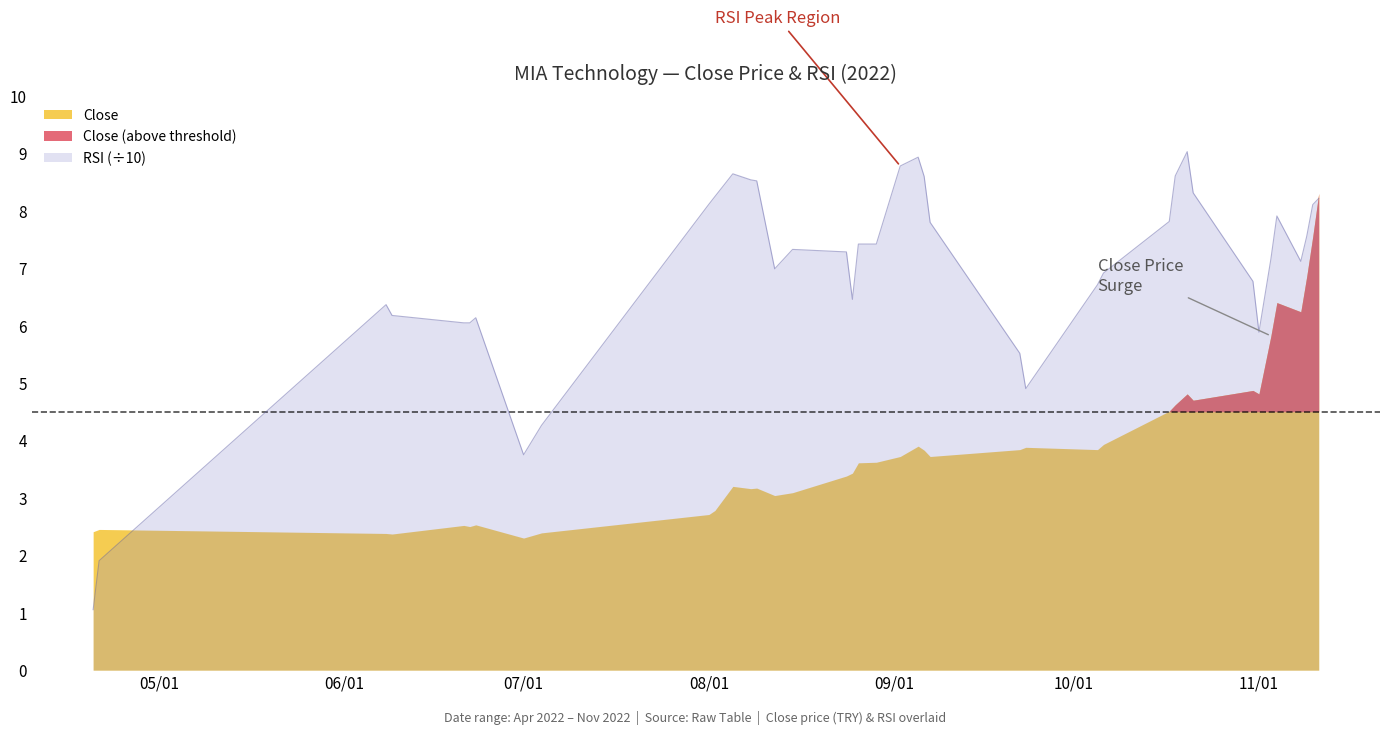

What is the difference between the maximum and second lowest values?

7.1